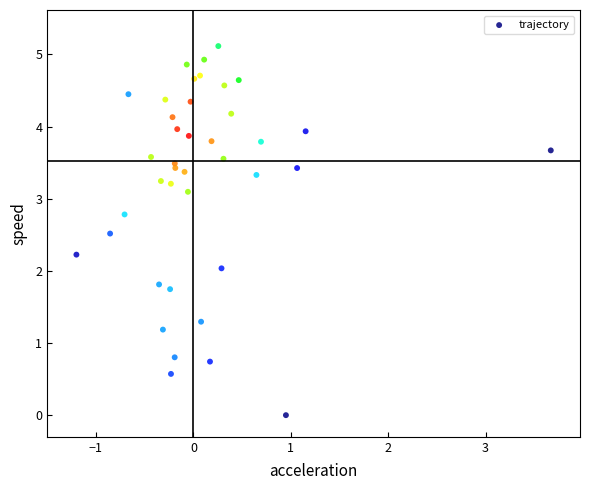

What is the range of X values (max minus min)?

4.9